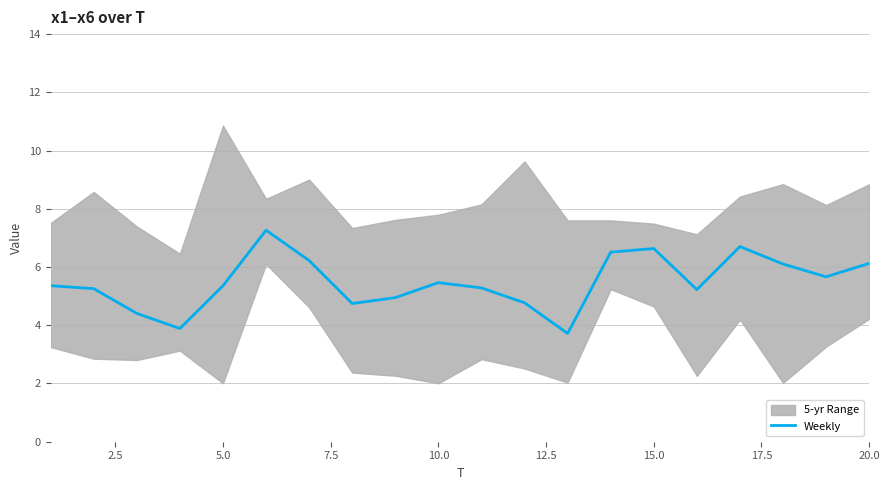

What is the maximum value for Weekly?

7.3